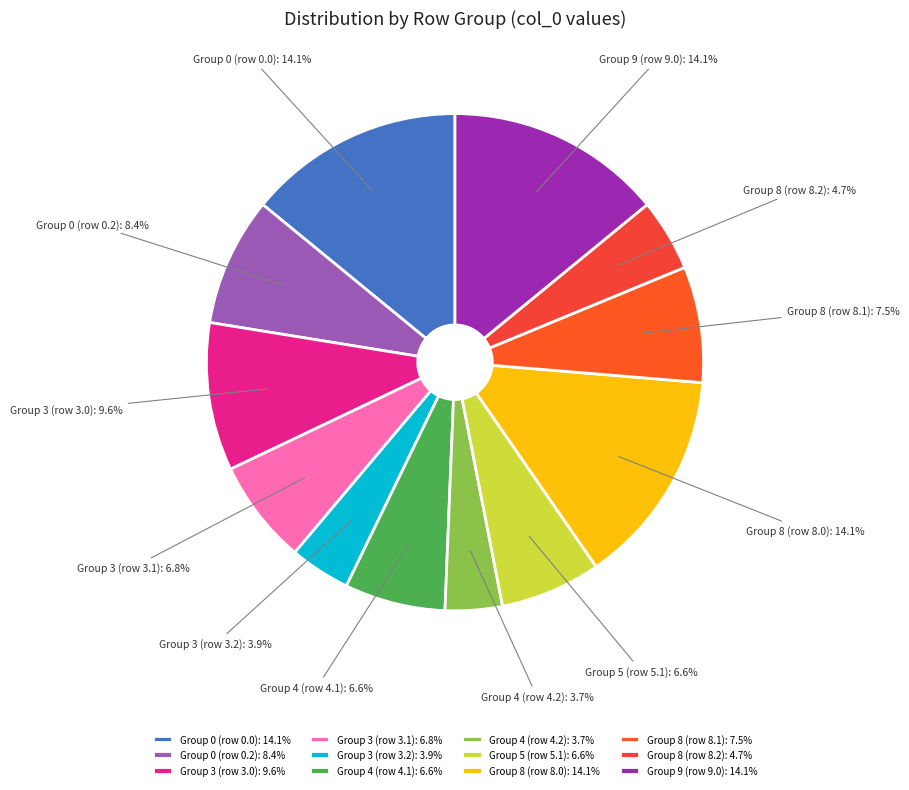

Does any single category account for the majority?

No